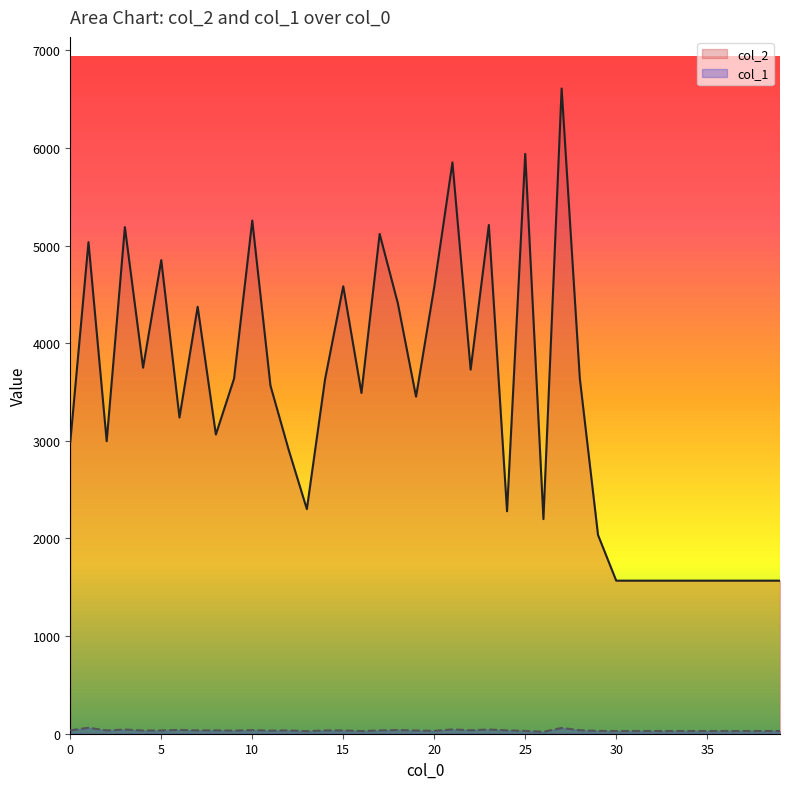

At which category does col_2 reach its first local peak?

1